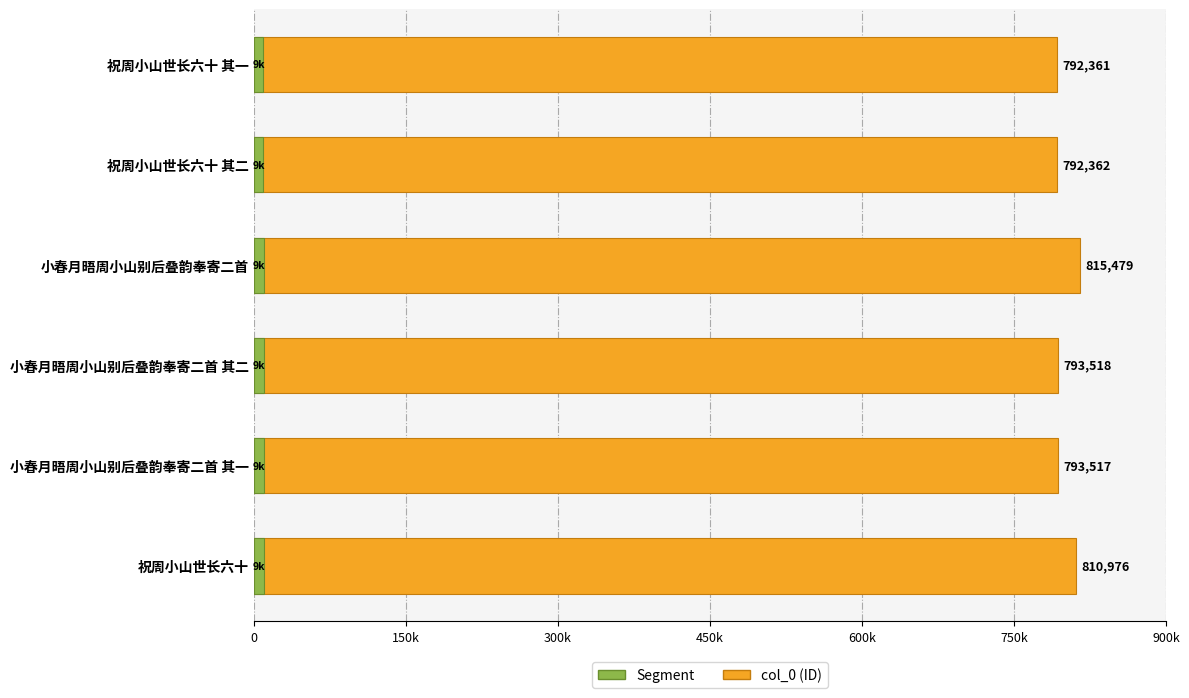

Reading left to right, transcribe all the data shown in this chart.

810976	793517	793518	815479	792362	792361